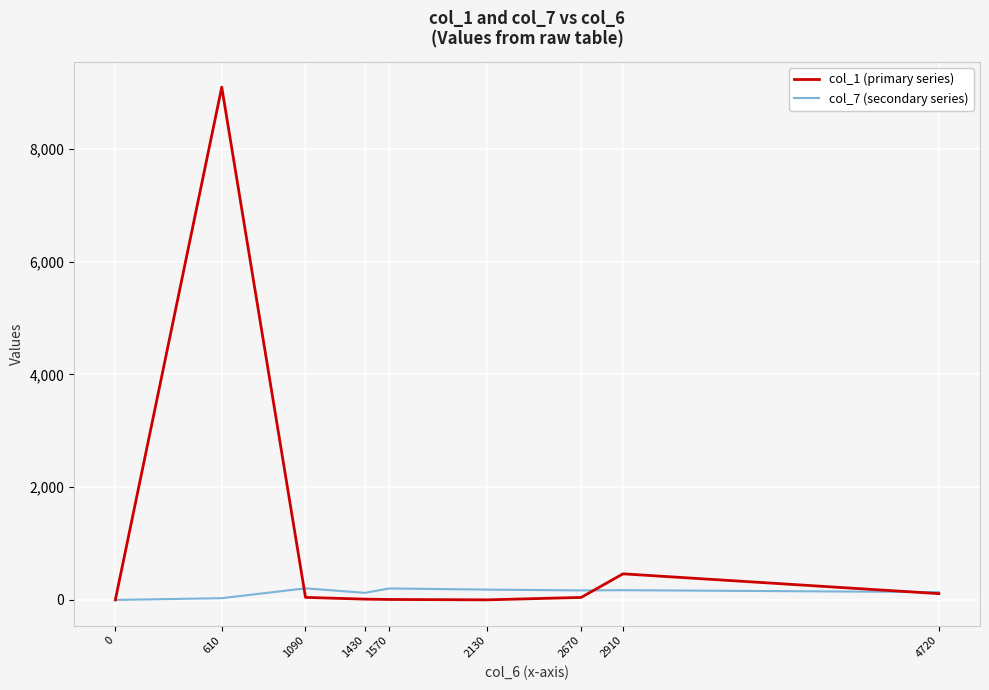

How many values in the col_7 (secondary series) series exceed 168?

5